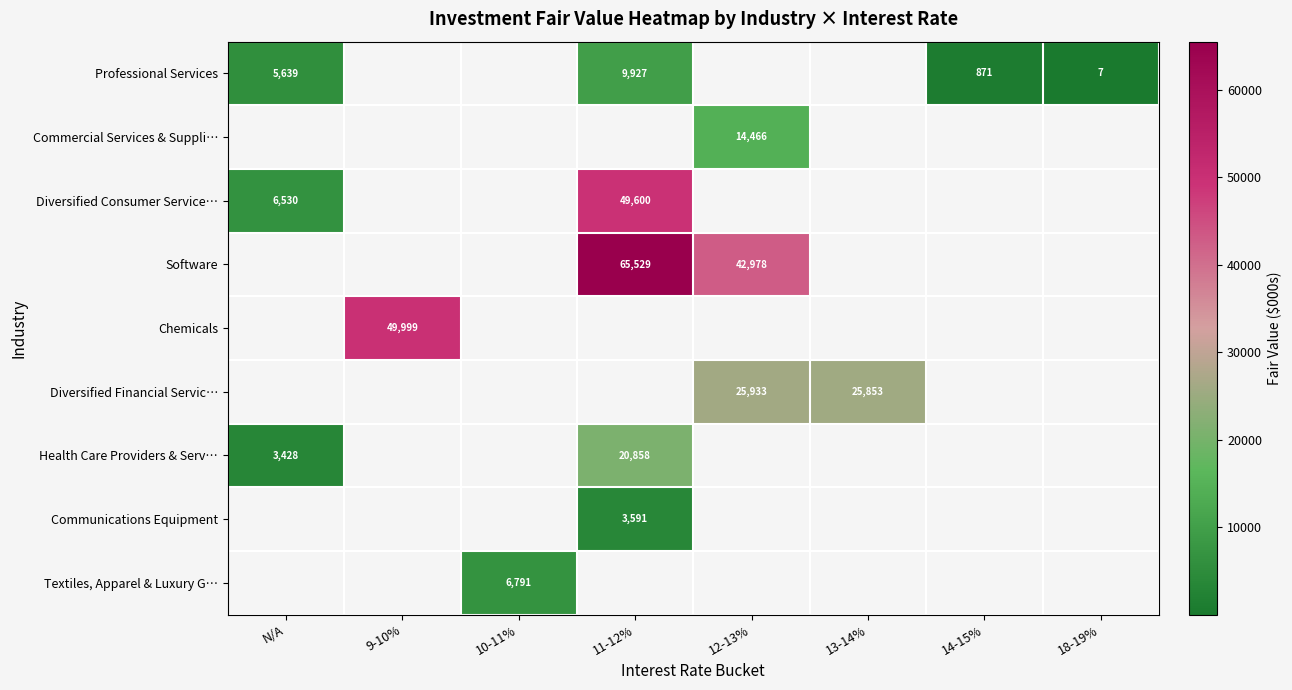

Is the value of Professional Services at 14-15% greater than the value of Diversified Financial Servic… at 13-14%?

No